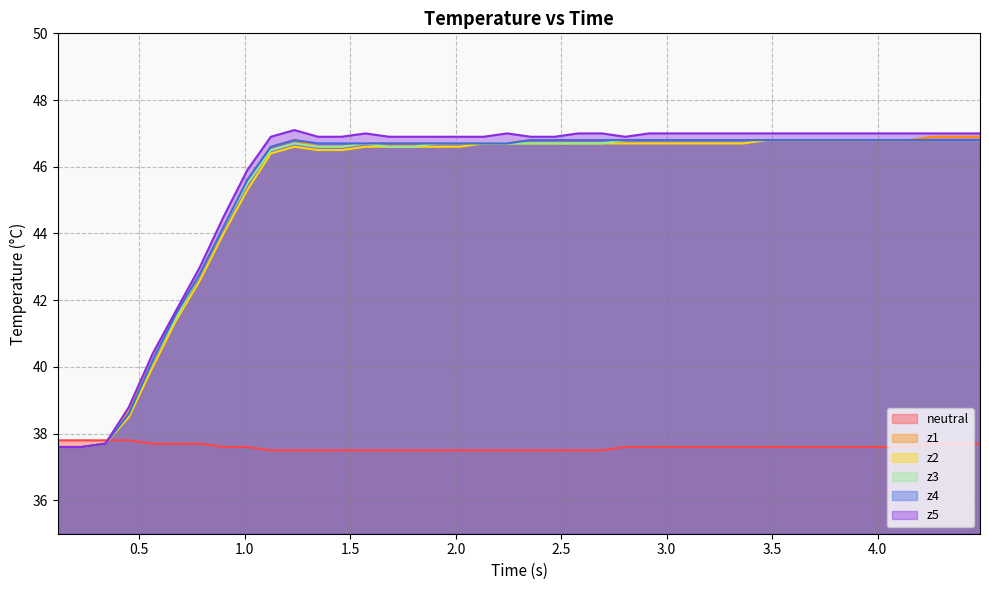

Which series has the largest range (max minus min)?

z5